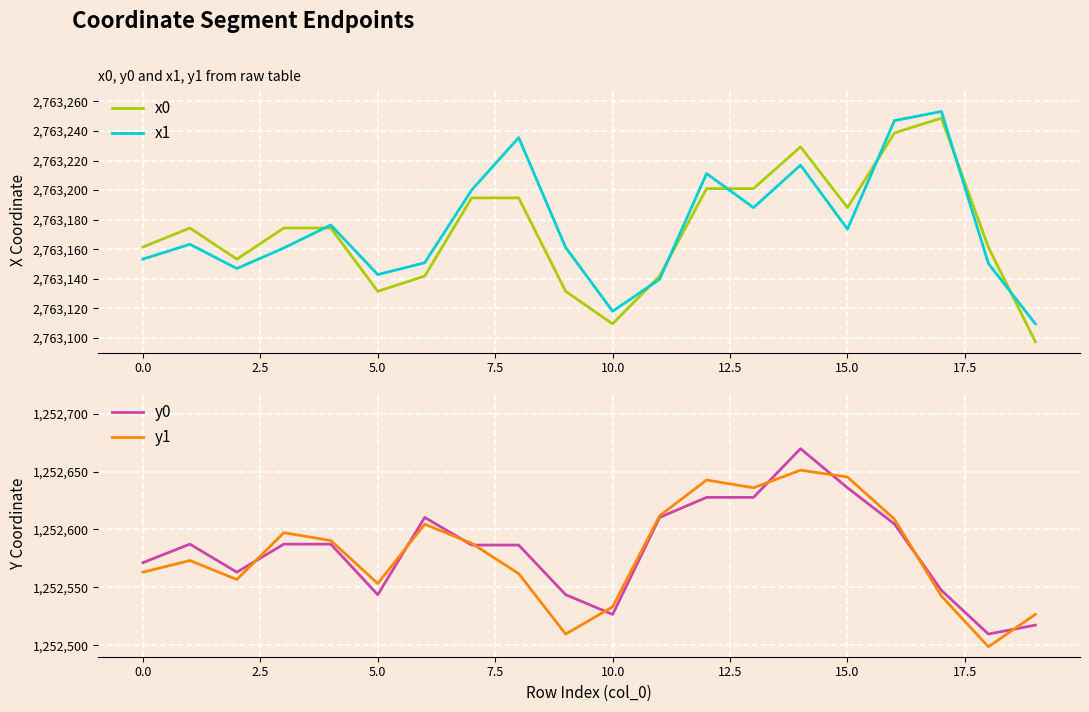

Is this an area chart (filled region under the line)?

No